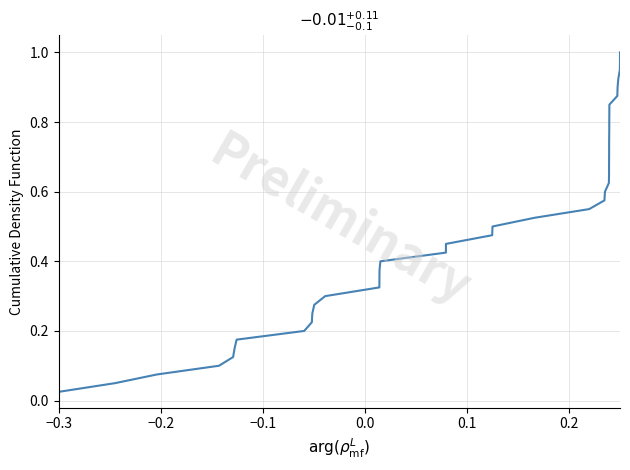

What is the maximum value shown in the chart?

1.0